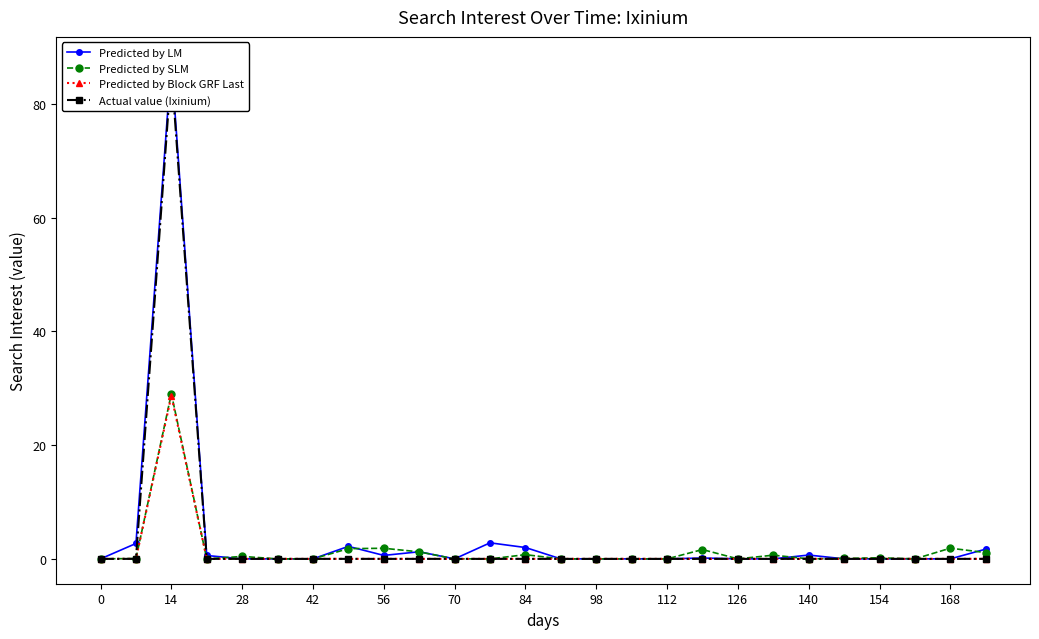

At which category does Predicted by SLM reach its first local peak?

14